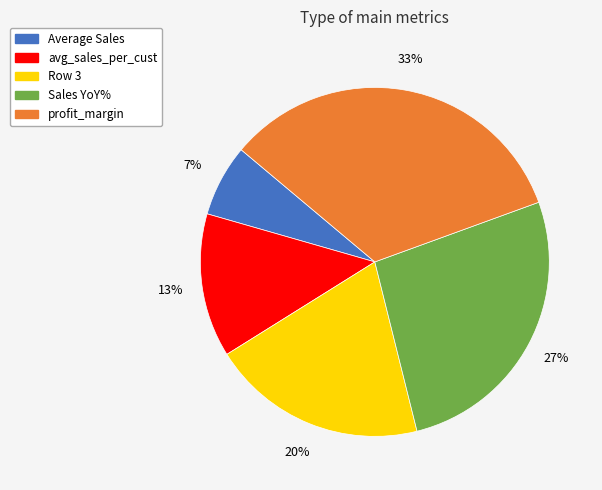

Which slice is the largest?

profit_margin